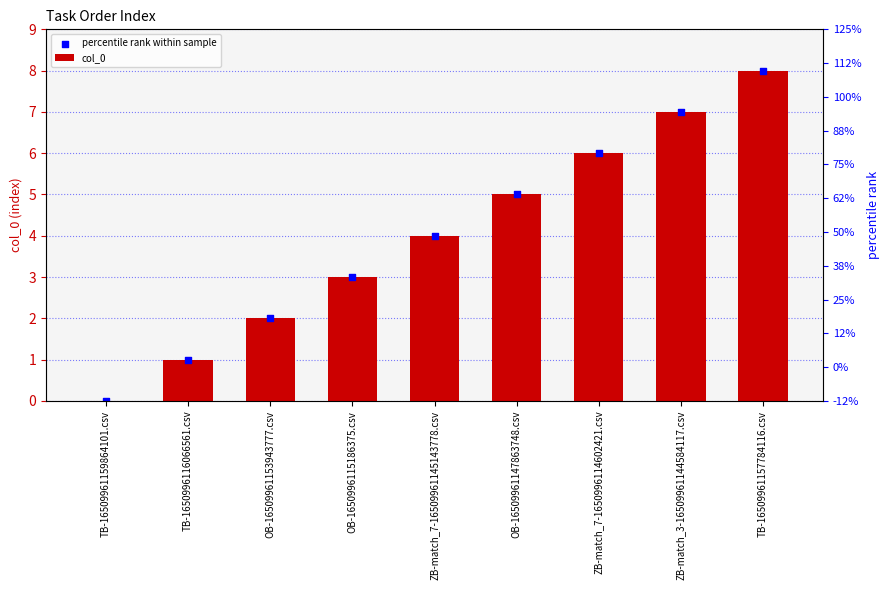

Which series contains the lowest Y value?

col_0